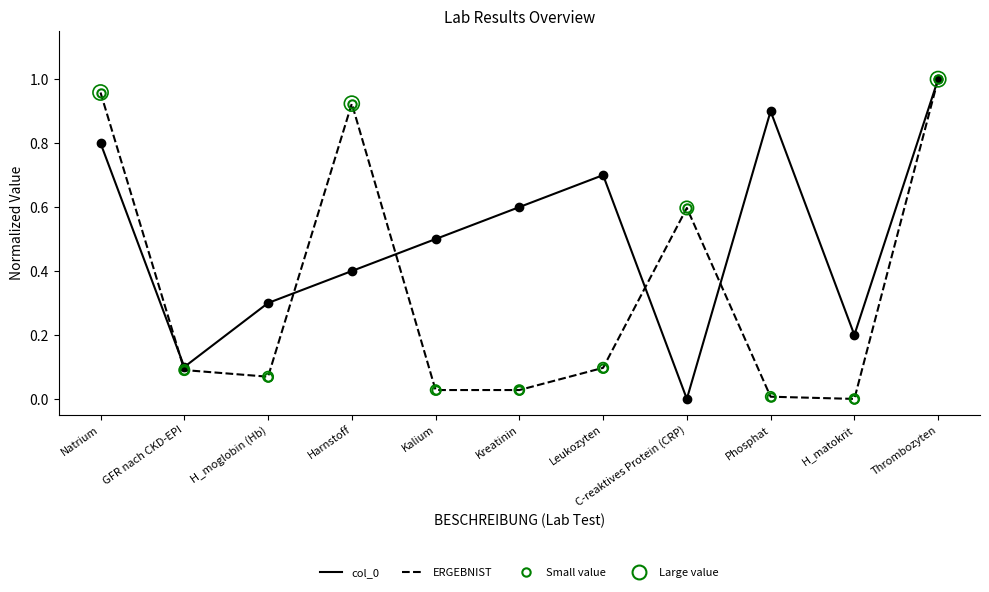

What is the approximate value of ERGEBNIST at C-reaktives Protein (CRP)?

0.6